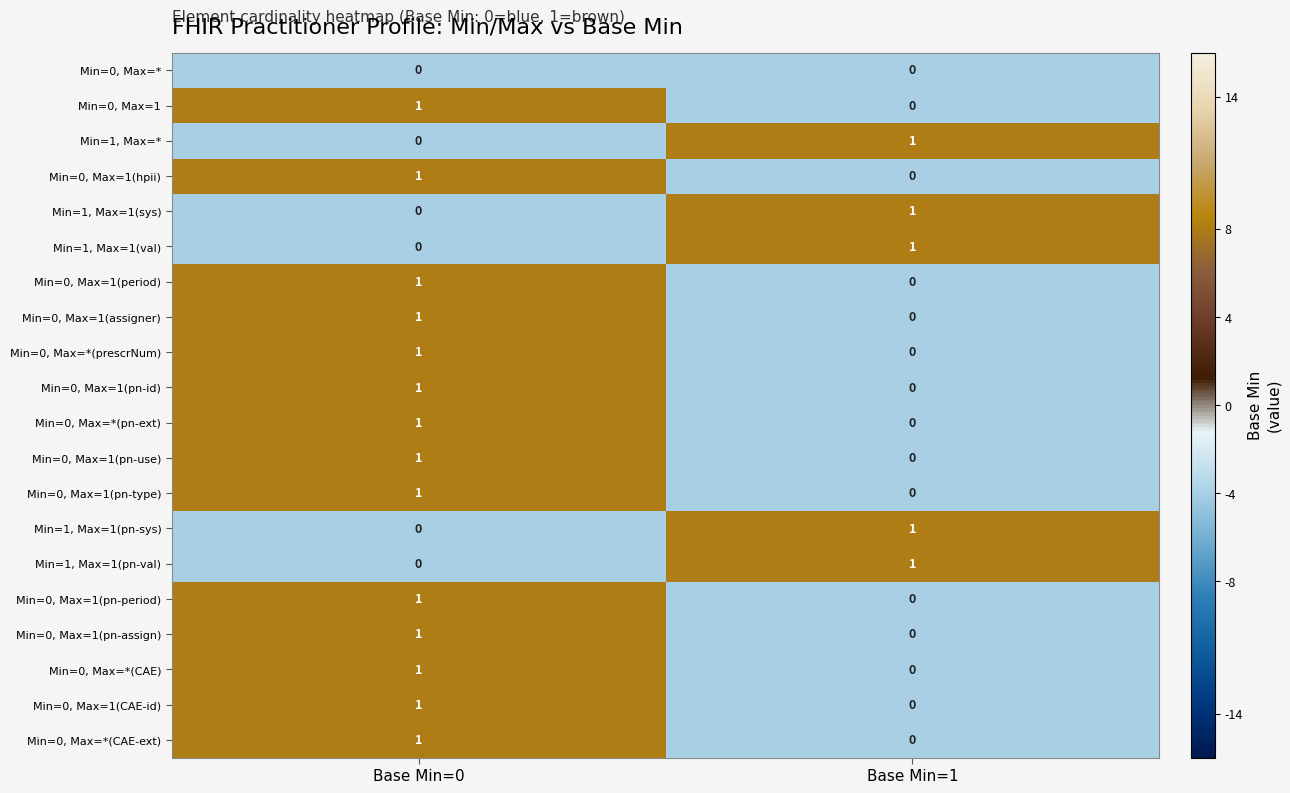

At which category is the sum across all series the highest?

Base Min=0